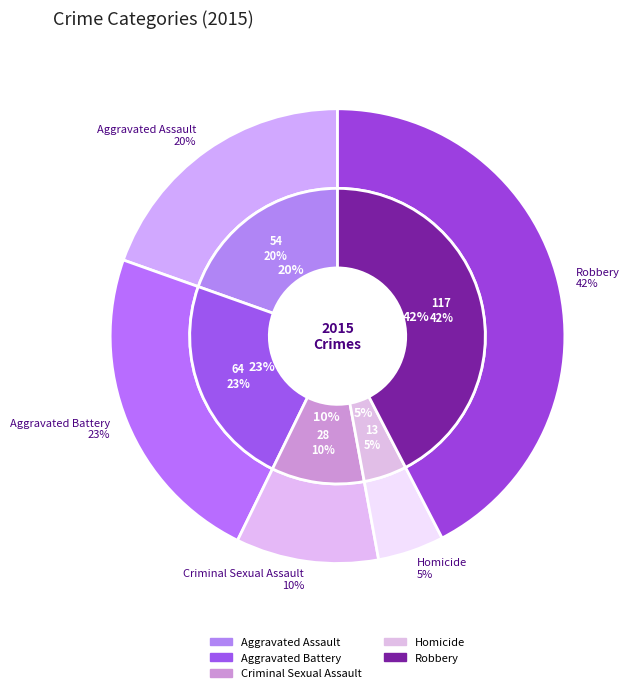

How many segments does this pie chart have?

5